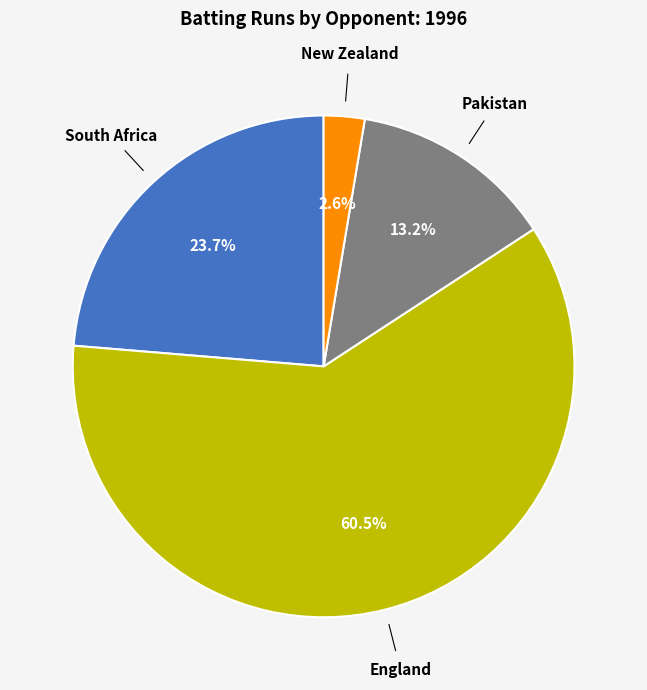

Which slice is the smallest?

New Zealand